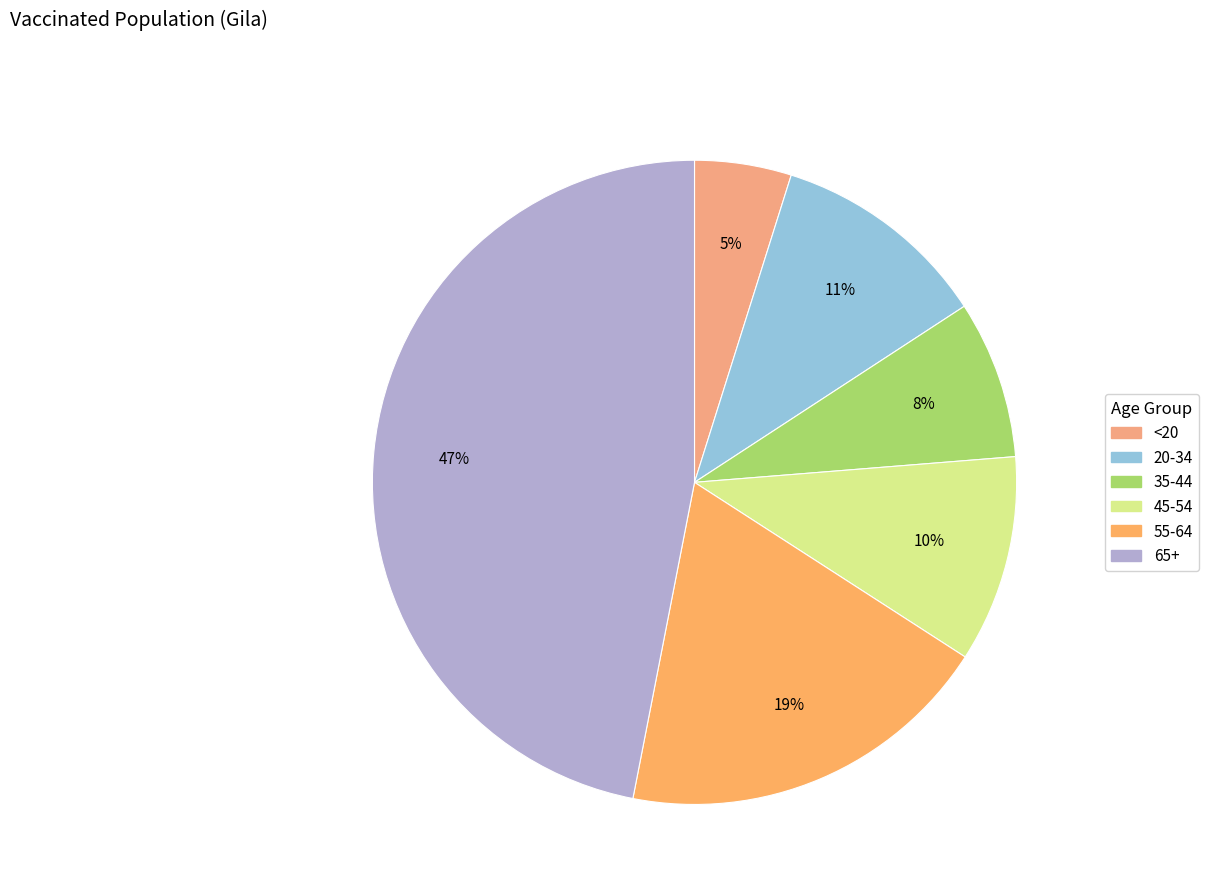

Which has a higher value, 20-34 or 35-44?

20-34